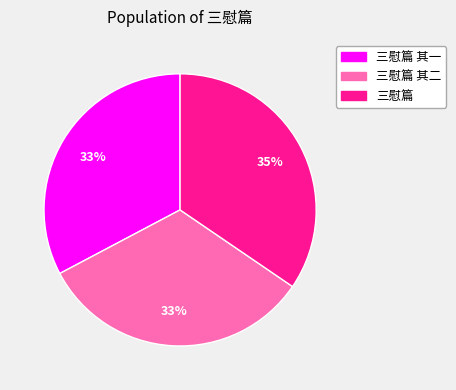

To the nearest percent, what is the difference between the largest and smallest slice percentages?

2%